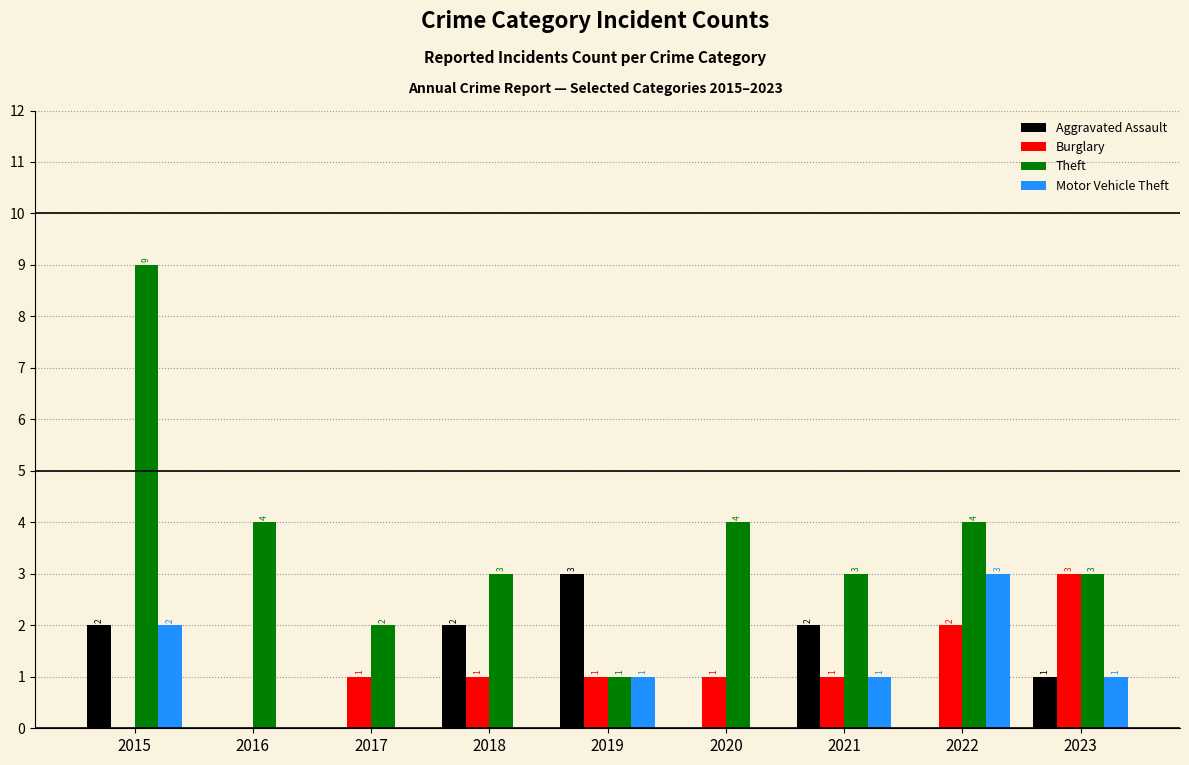

Which series has the largest total across all categories?

Theft